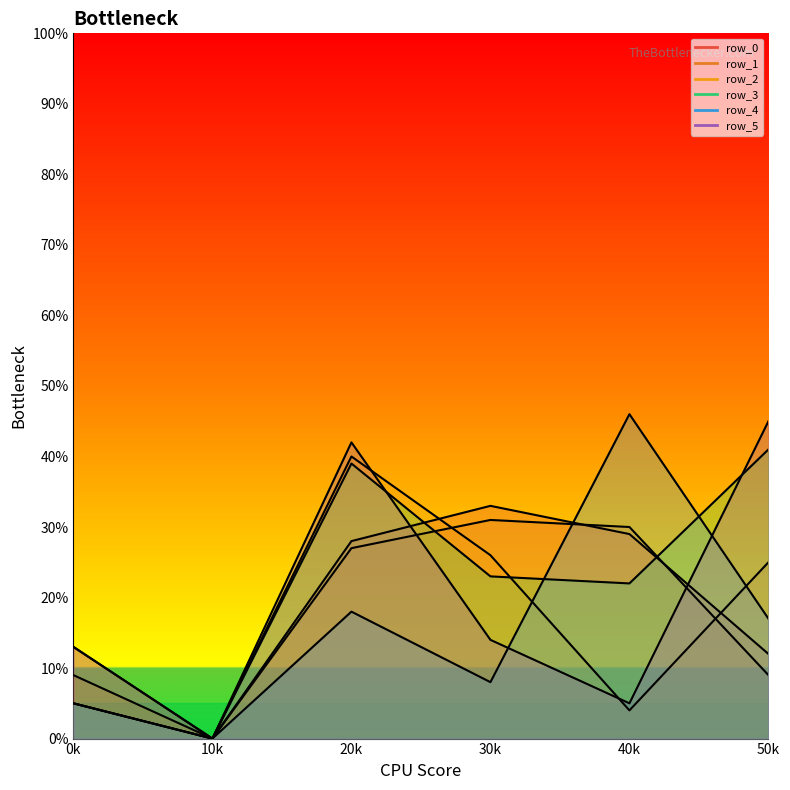

The row_3 series shows 36 at col_3. True or false?

False